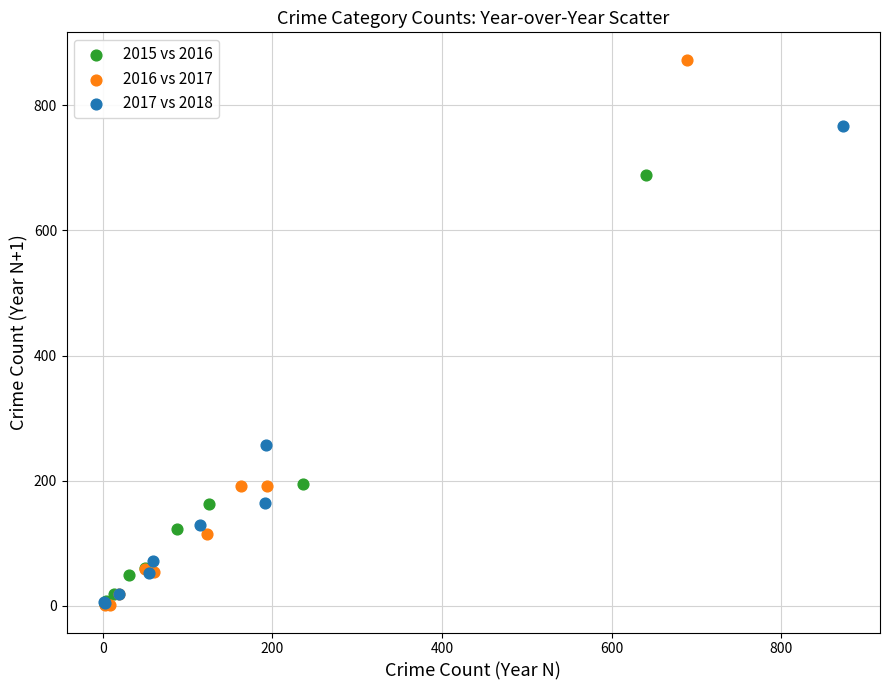

Which series has the widest spread of Y values?

2016 vs 2017